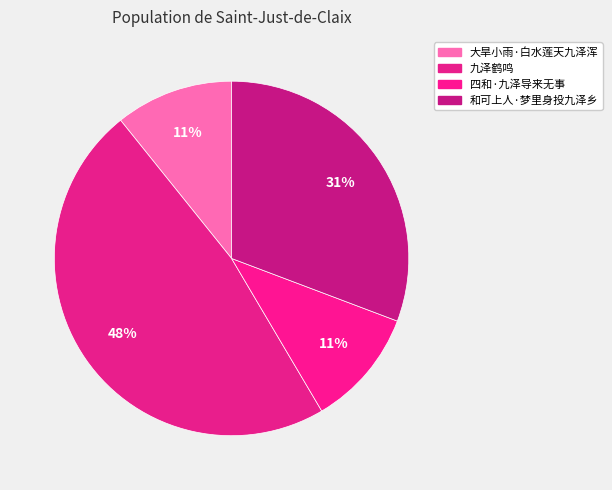

The 九泽鹤鸣 slice represents 62% of the pie. True or false?

False